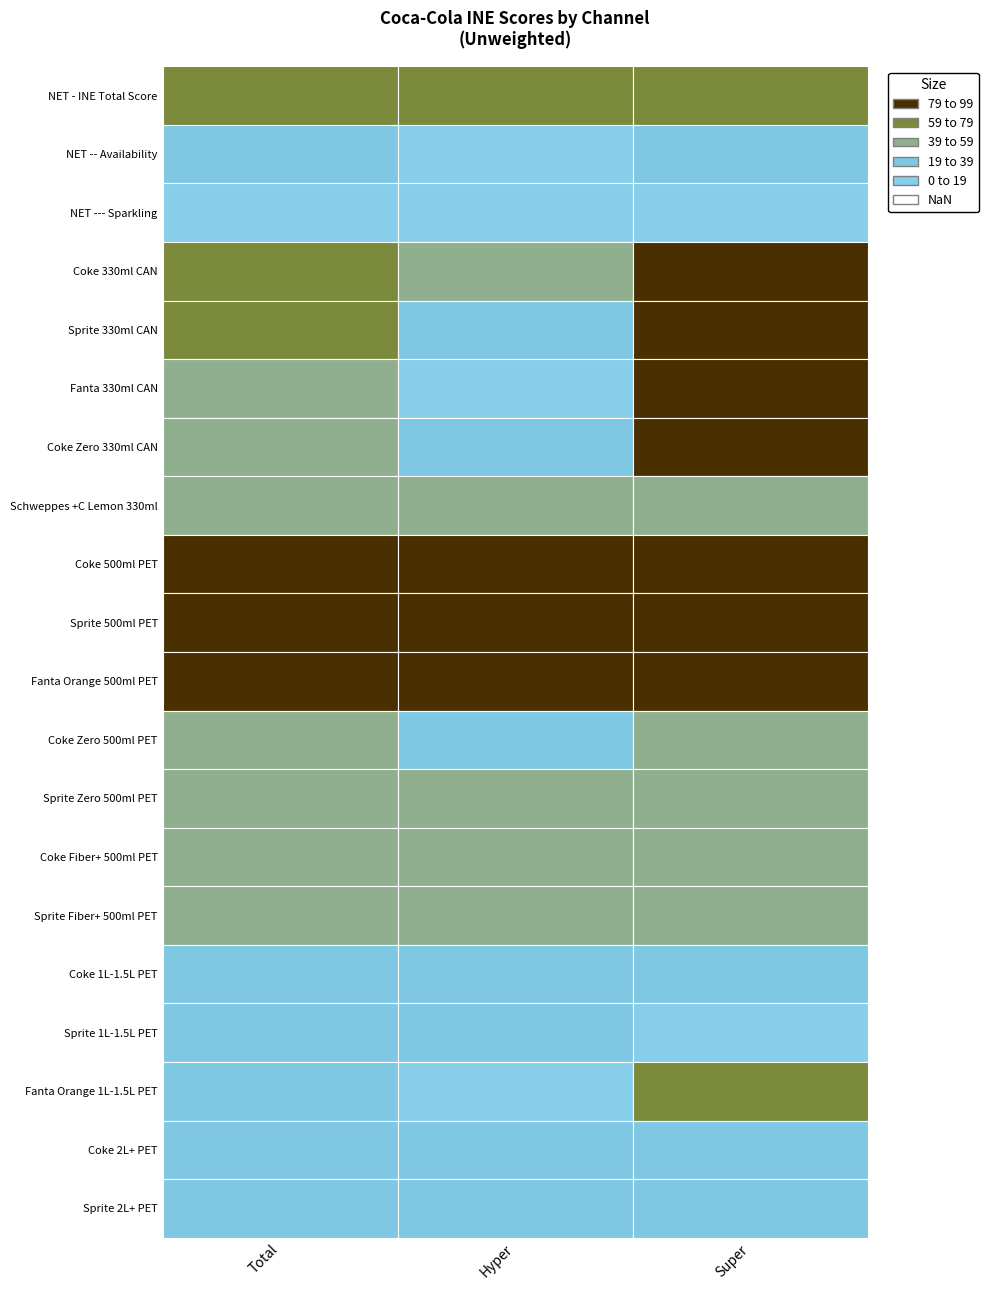

What is the sum of all NET -- Availability values?

60.8